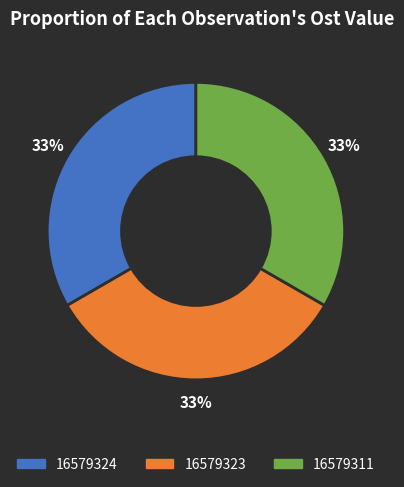

To the nearest percent, what is the average slice percentage?

33%